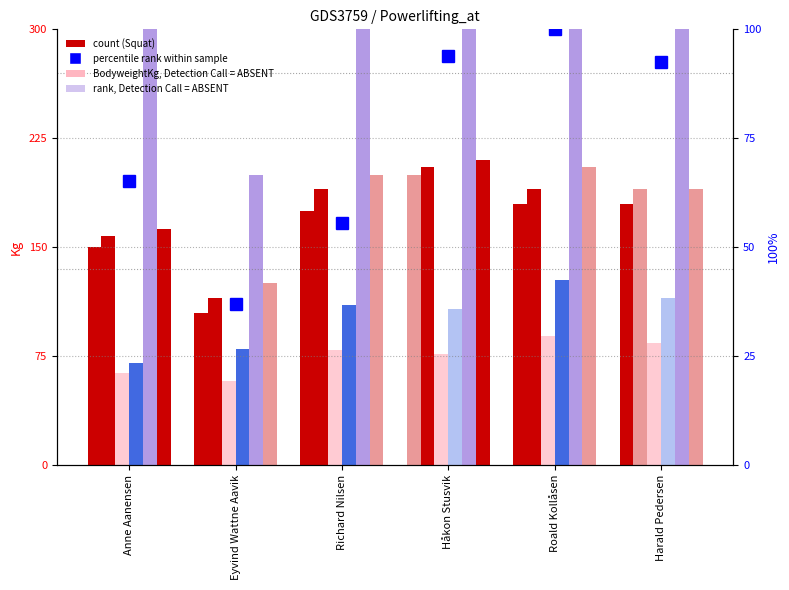

Reading right to left, extract all data points from this chart.

Harald Pedersen=92.6	Roald Kollåsen=100.0	Håkon Stusvik=94.0	Richard Nilsen=55.6	Eyvind Wattne Aavik=37.0	Anne Aanensen=65.3